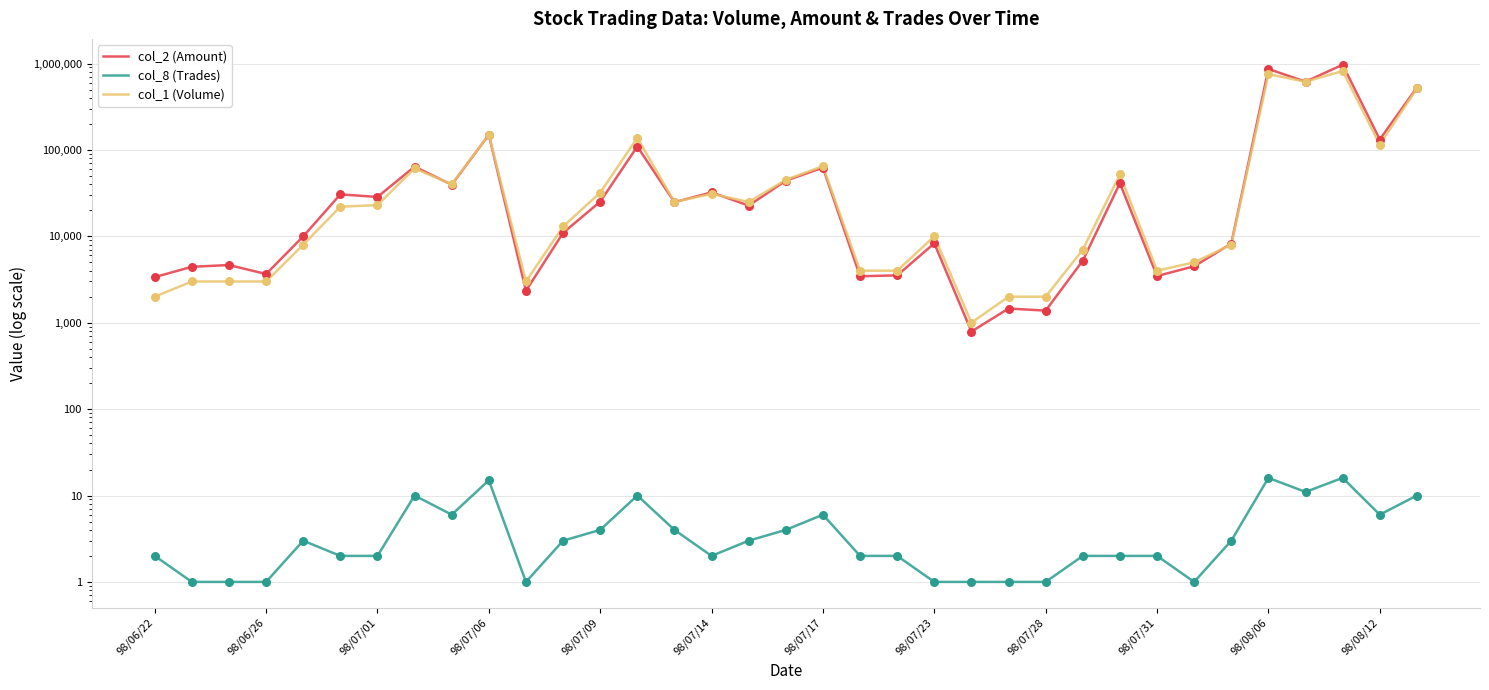

Which series has the largest Y range (max minus min)?

col_2 (Amount)